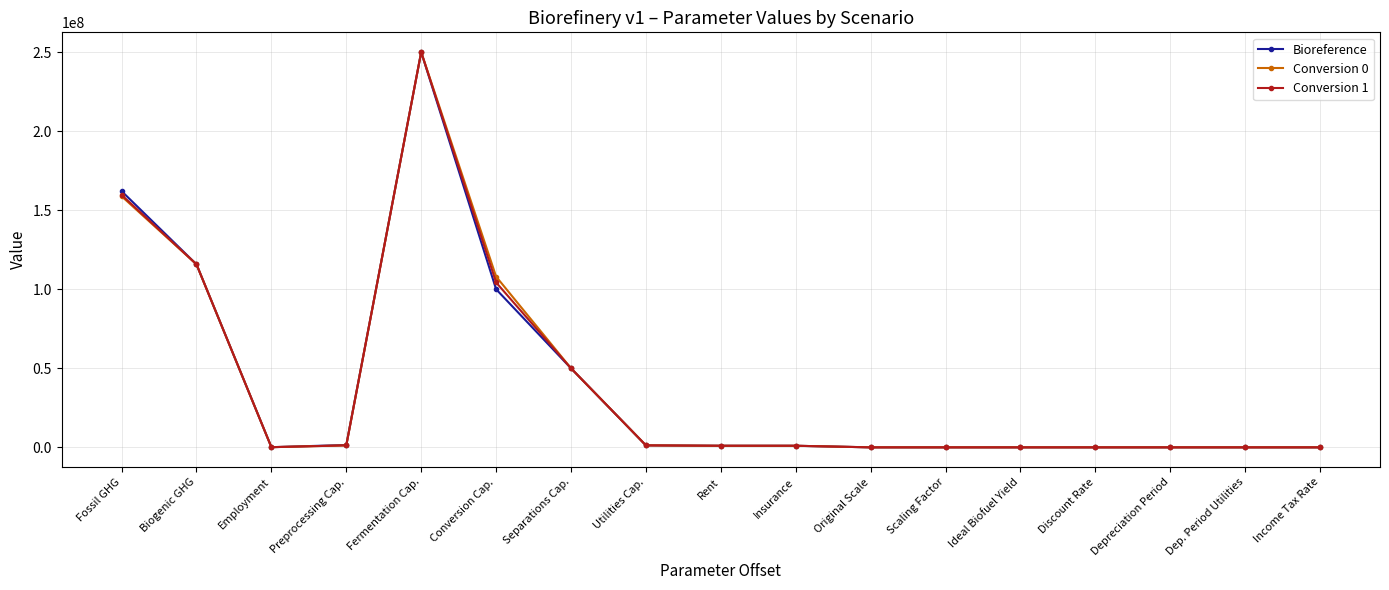

What is the sum of all Bioreference values?

682680943.0